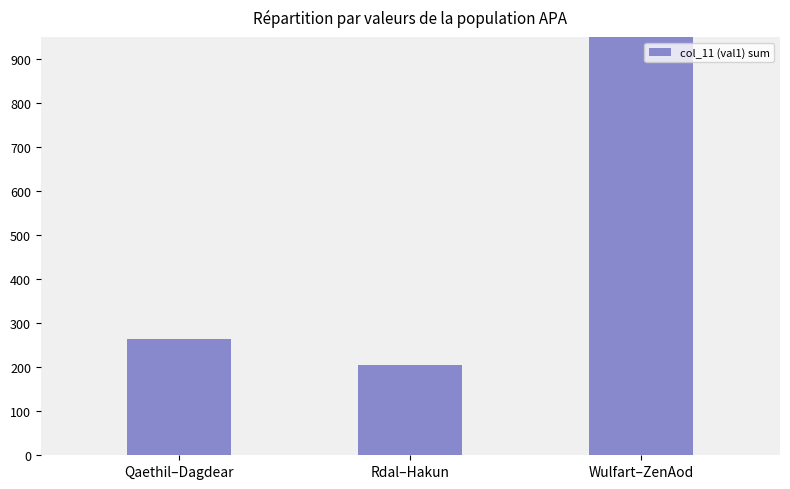

Where does the data first go above 265?

Wulfart–ZenAod